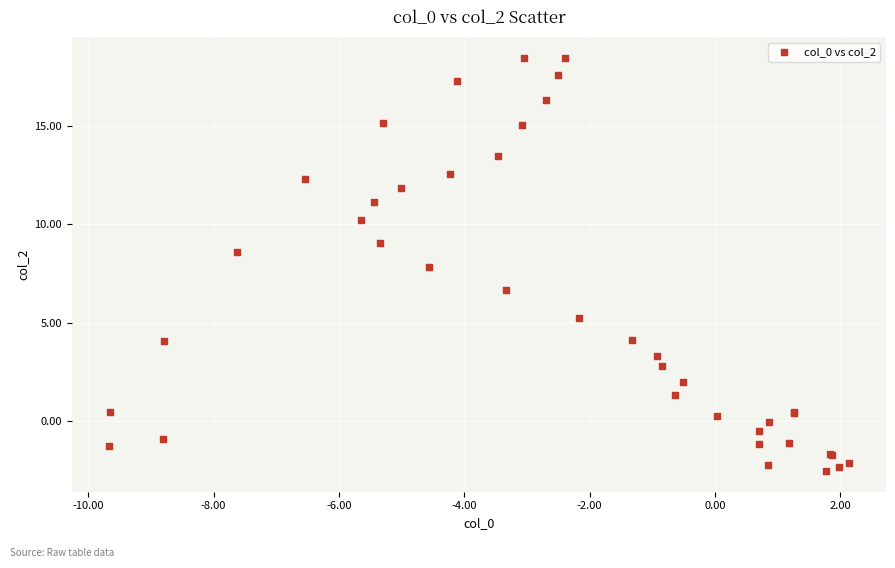

What Y value in the scatter plot is closest to 7?

6.6